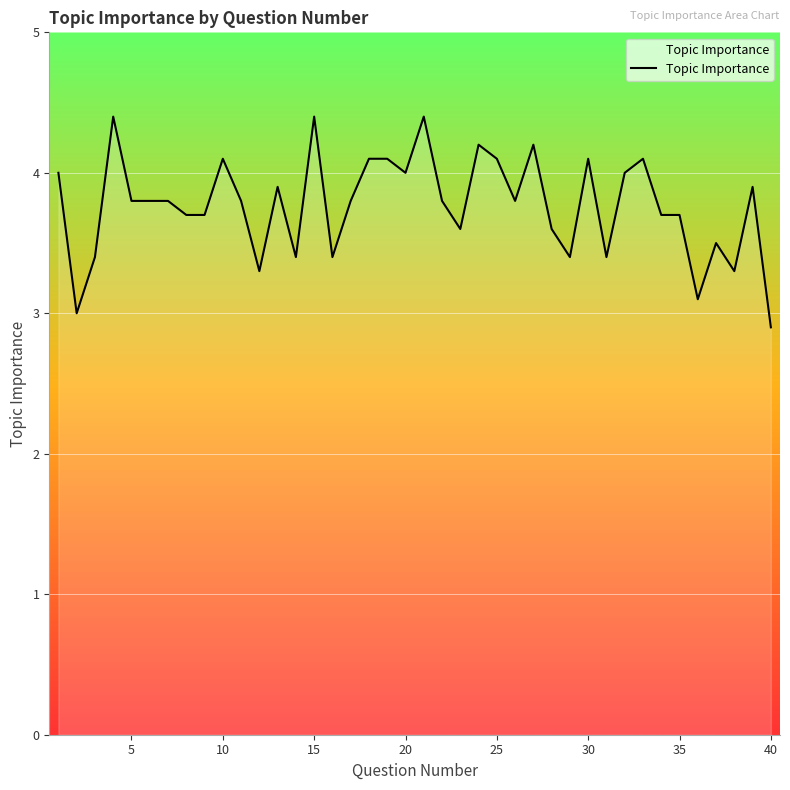

What is the difference between the maximum and minimum values?

1.5